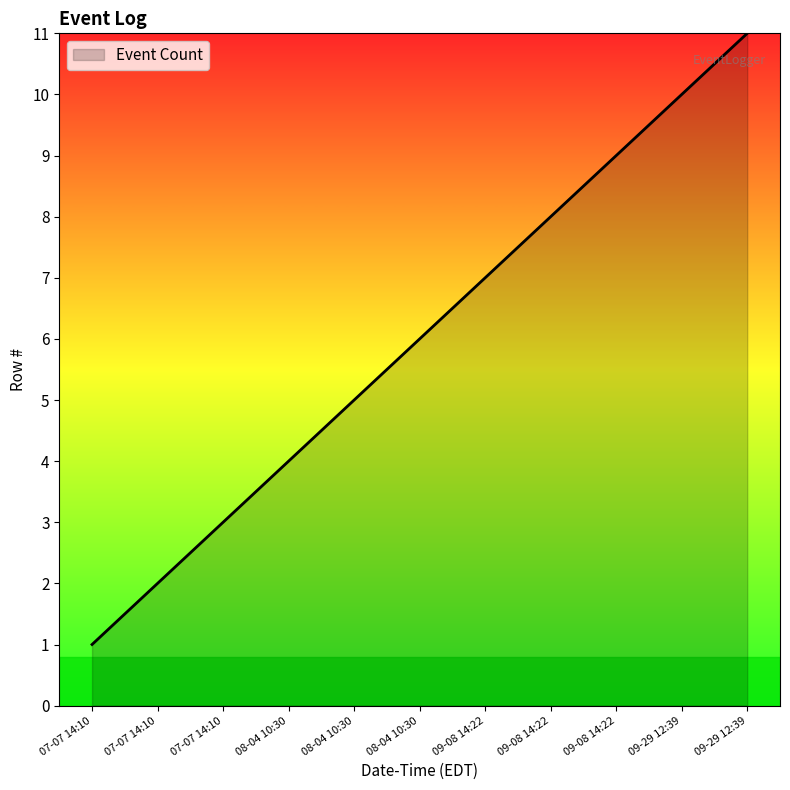

True or false: the data has more than 1 interior local peaks.

False